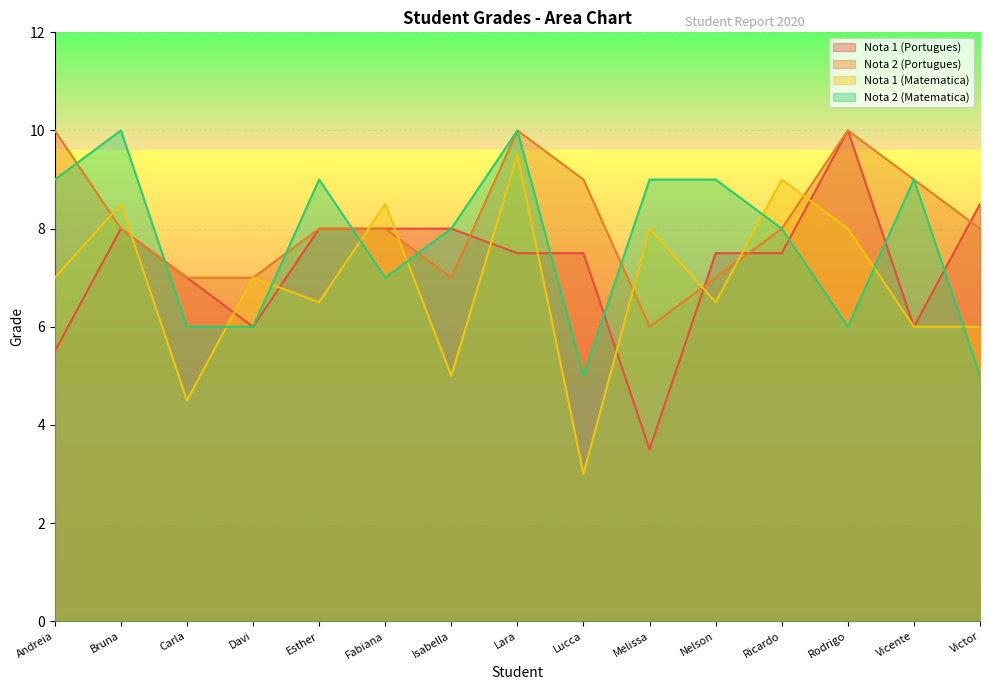

Where is the first local minimum for Nota 2 (Portugues)?

Isabella